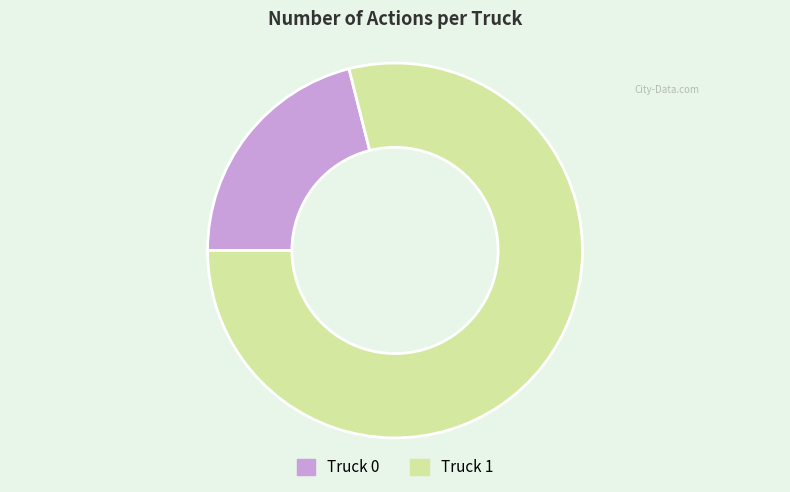

Which slice represents more than half of the pie?

Truck 1